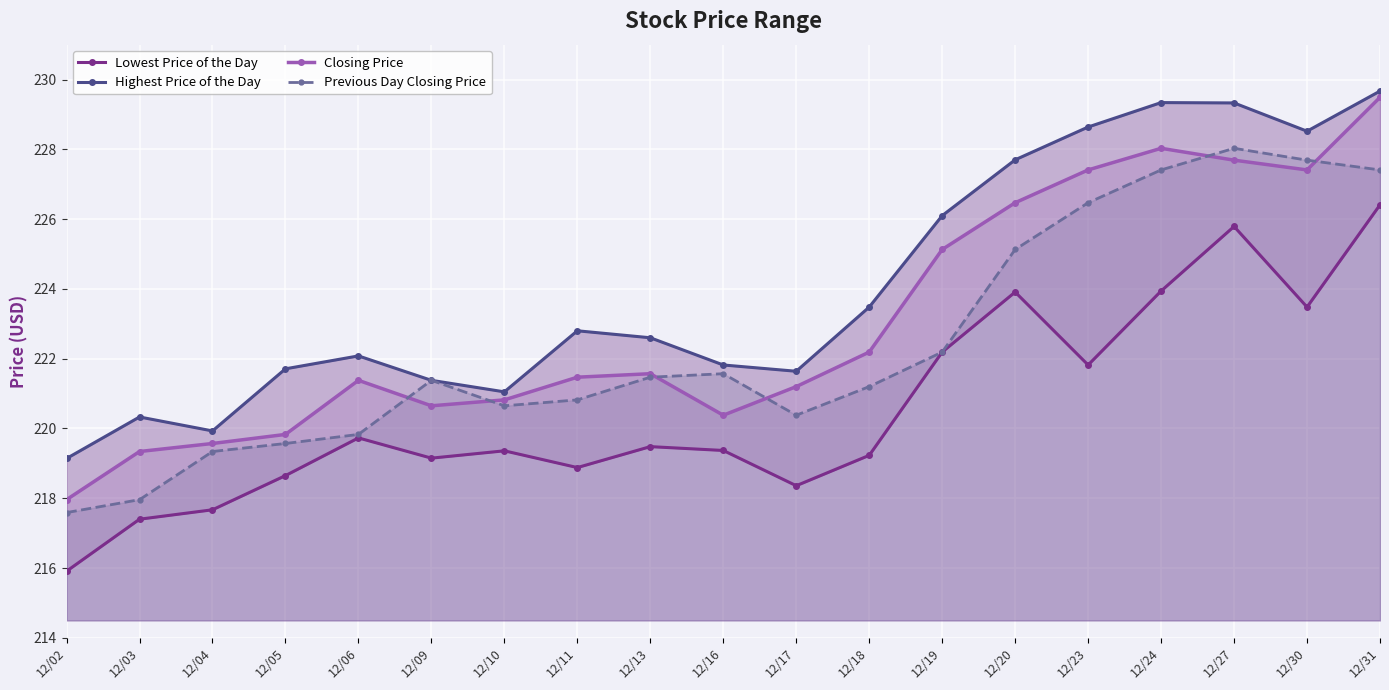

After their last crossing, which series has the higher values: Previous Day Closing Price or Closing Price?

Closing Price